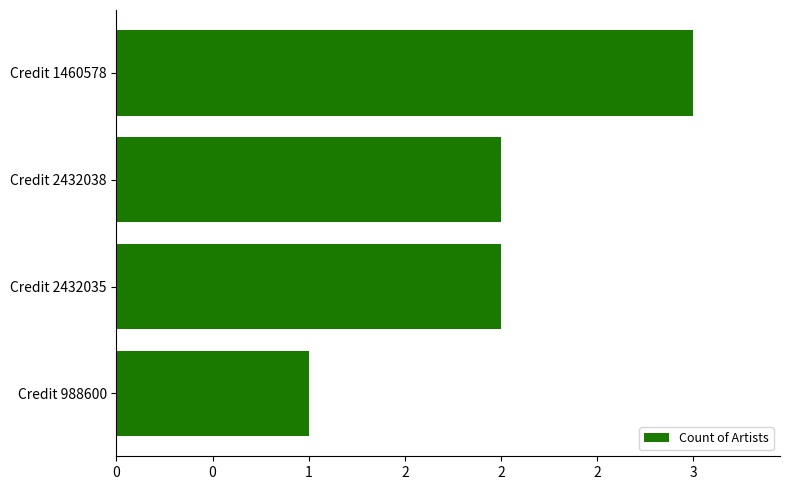

What is the maximum value shown in the chart?

3